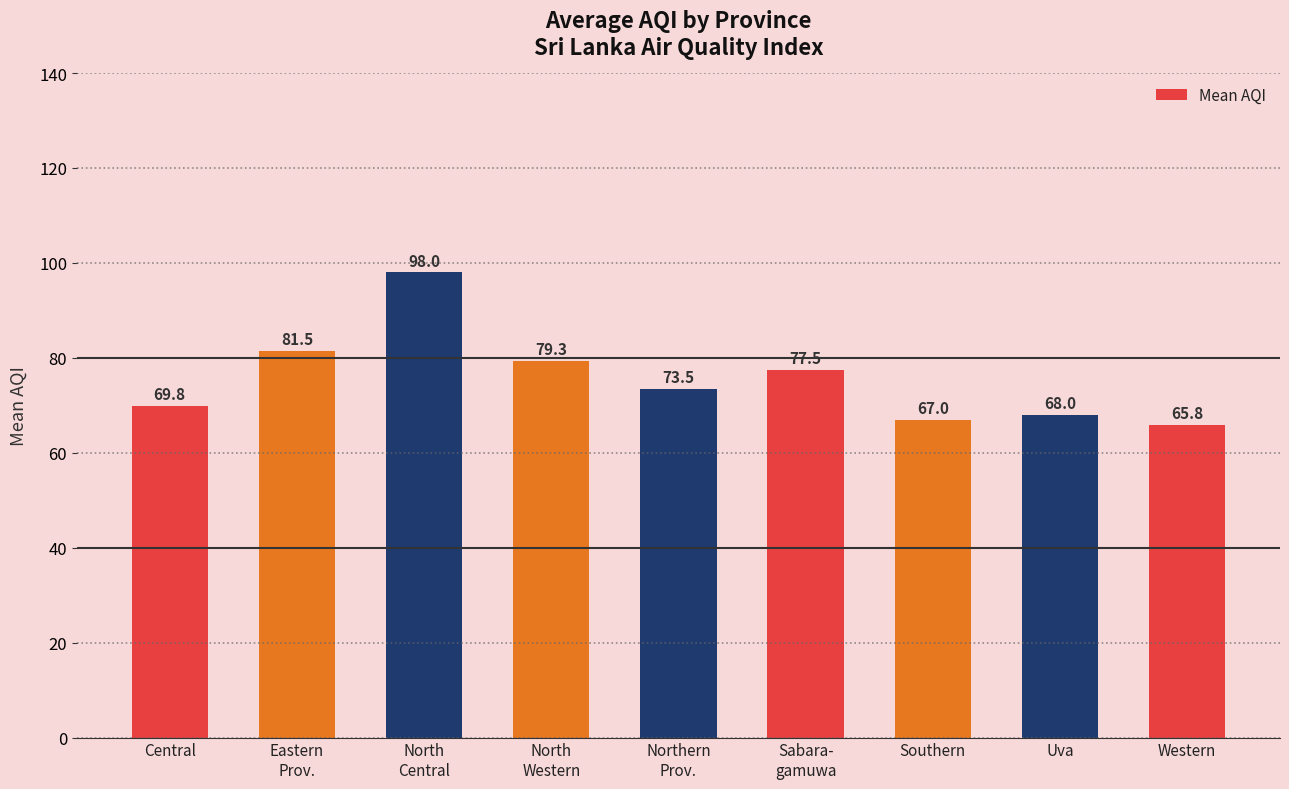

What is the difference between the maximum and minimum values?

32.2